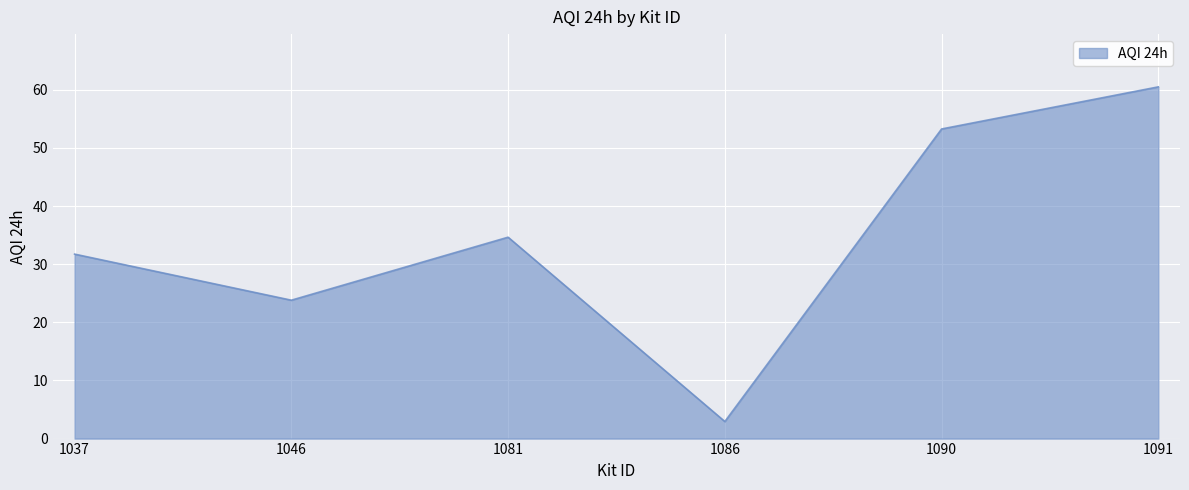

True or false: the data shows 10.6 at 1046.

False